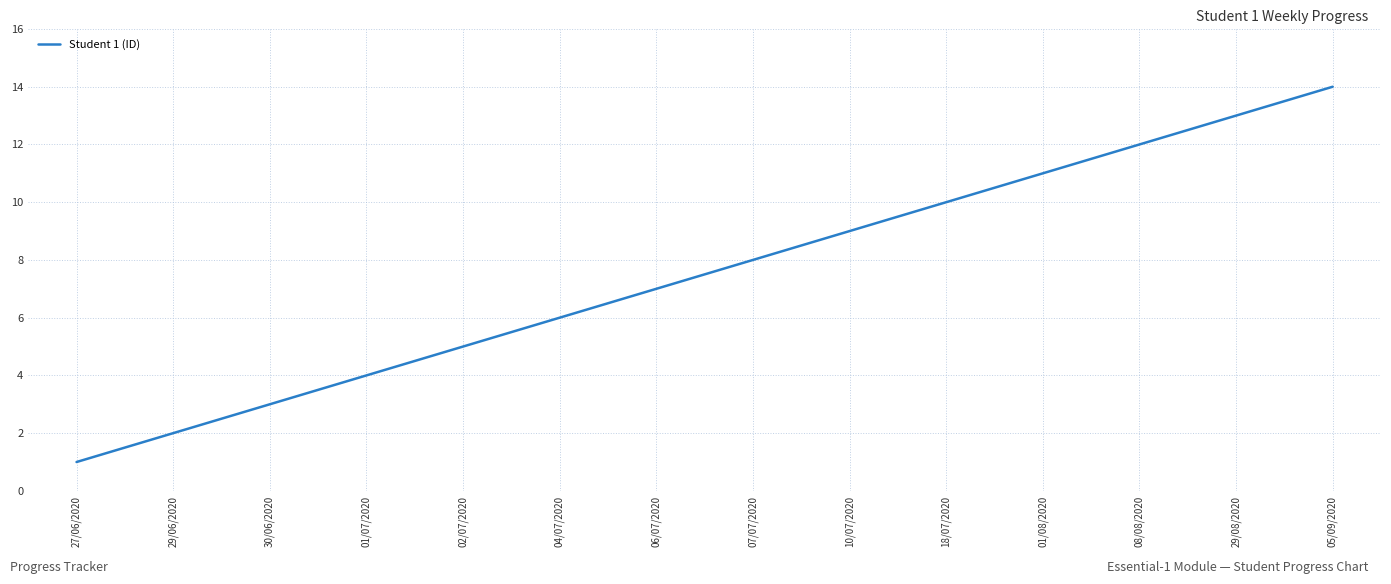

At which category does the chart reach its peak across all series?

05/09/2020